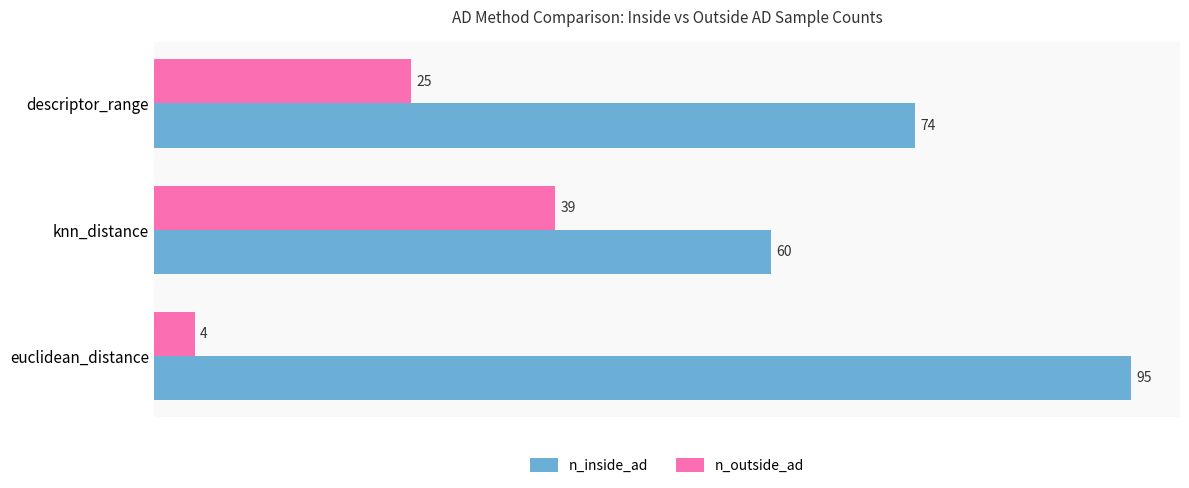

Rank the categories by n_inside_ad value from highest to lowest.

euclidean_distance, descriptor_range, knn_distance